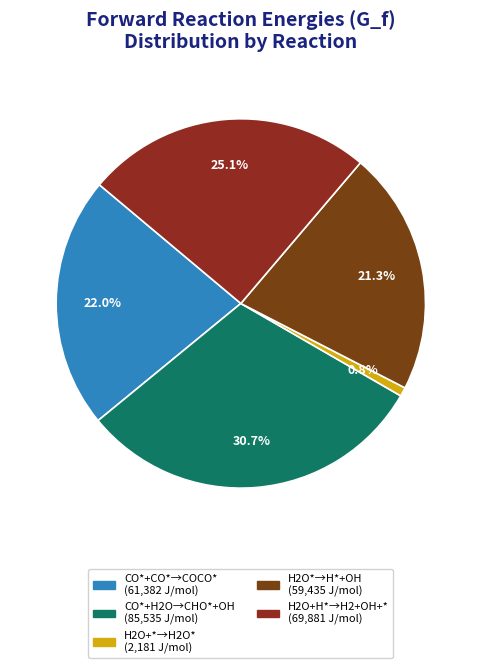

How many segments does this pie chart have?

5